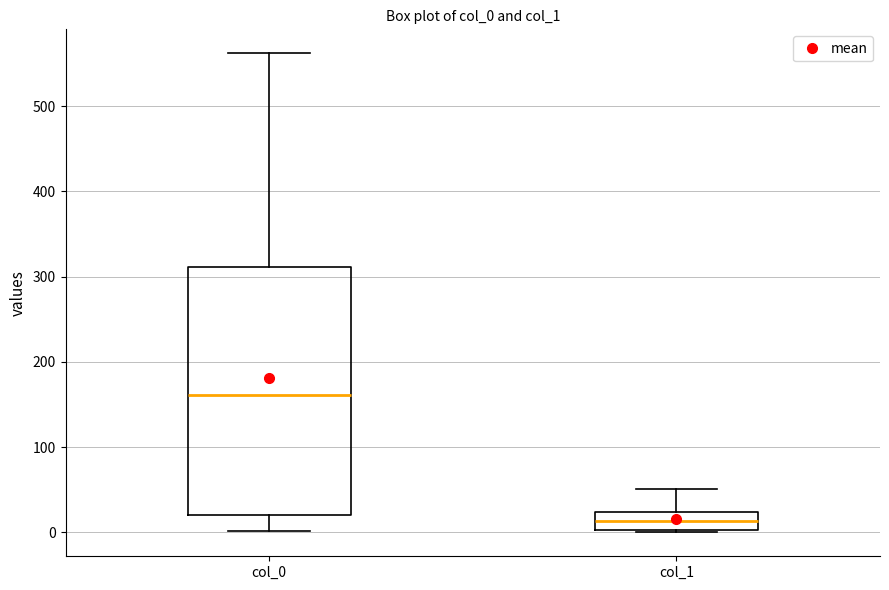

Which box is the tallest, from its lower edge to its upper edge?

col_0